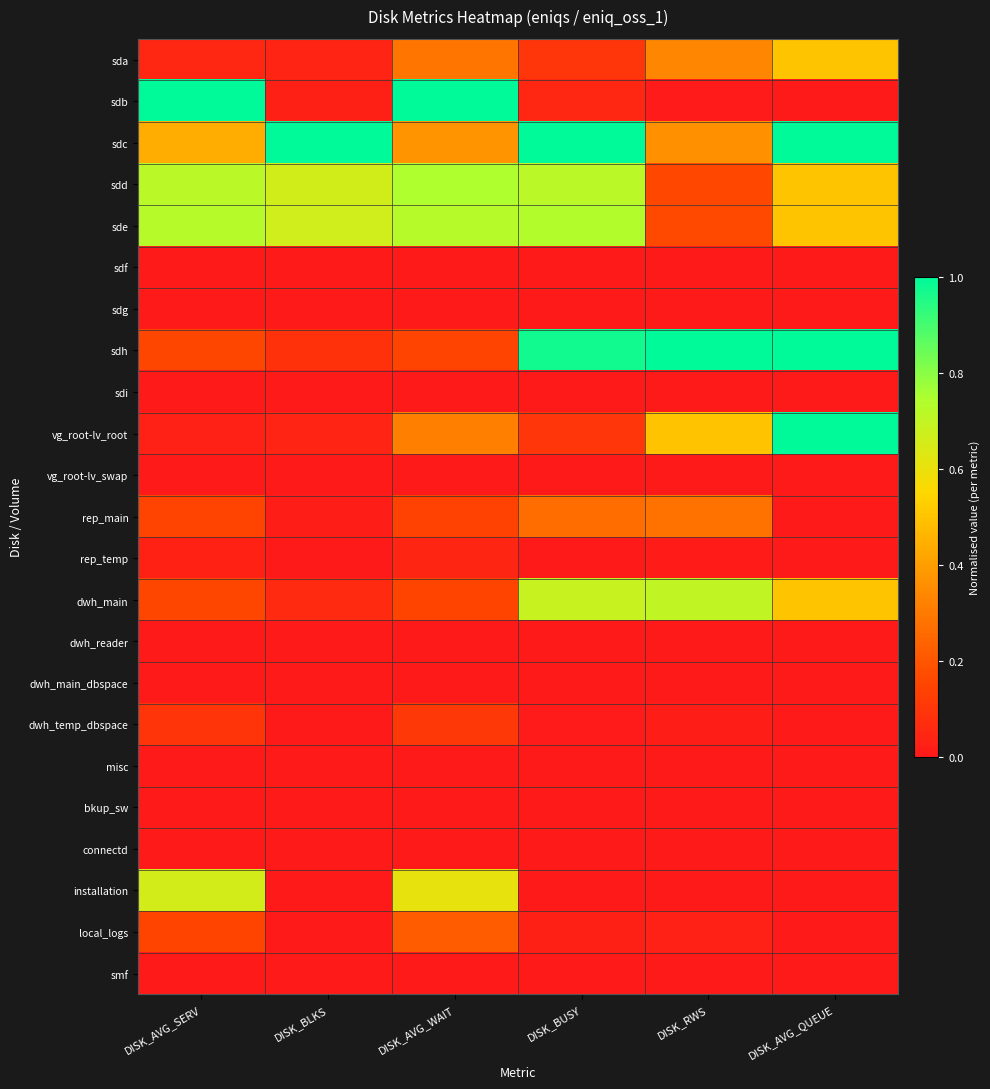

Reading right to left, extract all data points from this chart.

sda: DISK_AVG_QUEUE=0.5	DISK_RWS=0.3	DISK_BUSY=0.1	DISK_AVG_WAIT=0.3	DISK_BLKS=0.0	DISK_AVG_SERV=0.0
sdb: DISK_AVG_QUEUE=0.0	DISK_RWS=0.0	DISK_BUSY=0.0	DISK_AVG_WAIT=1.0	DISK_BLKS=0.0	DISK_AVG_SERV=1.0
sdc: DISK_AVG_QUEUE=1.0	DISK_RWS=0.4	DISK_BUSY=1.0	DISK_AVG_WAIT=0.4	DISK_BLKS=1.0	DISK_AVG_SERV=0.4
sdd: DISK_AVG_QUEUE=0.5	DISK_RWS=0.2	DISK_BUSY=0.7	DISK_AVG_WAIT=0.7	DISK_BLKS=0.7	DISK_AVG_SERV=0.7
sde: DISK_AVG_QUEUE=0.5	DISK_RWS=0.2	DISK_BUSY=0.7	DISK_AVG_WAIT=0.7	DISK_BLKS=0.7	DISK_AVG_SERV=0.7
sdf: DISK_AVG_QUEUE=0.0	DISK_RWS=0.0	DISK_BUSY=0.0	DISK_AVG_WAIT=0.0	DISK_BLKS=0.0	DISK_AVG_SERV=0.0
sdg: DISK_AVG_QUEUE=0.0	DISK_RWS=0.0	DISK_BUSY=0.0	DISK_AVG_WAIT=0.0	DISK_BLKS=0.0	DISK_AVG_SERV=0.0
sdh: DISK_AVG_QUEUE=1.0	DISK_RWS=1.0	DISK_BUSY=1.0	DISK_AVG_WAIT=0.1	DISK_BLKS=0.1	DISK_AVG_SERV=0.2
sdi: DISK_AVG_QUEUE=0.0	DISK_RWS=0.0	DISK_BUSY=0.0	DISK_AVG_WAIT=0.0	DISK_BLKS=0.0	DISK_AVG_SERV=0.0
vg_root-lv_root: DISK_AVG_QUEUE=1.0	DISK_RWS=0.5	DISK_BUSY=0.1	DISK_AVG_WAIT=0.3	DISK_BLKS=0.0	DISK_AVG_SERV=0.0
vg_root-lv_swap: DISK_AVG_QUEUE=0.0	DISK_RWS=0.0	DISK_BUSY=0.0	DISK_AVG_WAIT=0.0	DISK_BLKS=0.0	DISK_AVG_SERV=0.0
rep_main: DISK_AVG_QUEUE=0.0	DISK_RWS=0.3	DISK_BUSY=0.3	DISK_AVG_WAIT=0.1	DISK_BLKS=0.0	DISK_AVG_SERV=0.1
rep_temp: DISK_AVG_QUEUE=0.0	DISK_RWS=0.0	DISK_BUSY=0.0	DISK_AVG_WAIT=0.0	DISK_BLKS=0.0	DISK_AVG_SERV=0.0
dwh_main: DISK_AVG_QUEUE=0.5	DISK_RWS=0.7	DISK_BUSY=0.7	DISK_AVG_WAIT=0.2	DISK_BLKS=0.1	DISK_AVG_SERV=0.2
dwh_reader: DISK_AVG_QUEUE=0.0	DISK_RWS=0.0	DISK_BUSY=0.0	DISK_AVG_WAIT=0.0	DISK_BLKS=0.0	DISK_AVG_SERV=0.0
dwh_main_dbspace: DISK_AVG_QUEUE=0.0	DISK_RWS=0.0	DISK_BUSY=0.0	DISK_AVG_WAIT=0.0	DISK_BLKS=0.0	DISK_AVG_SERV=0.0
dwh_temp_dbspace: DISK_AVG_QUEUE=0.0	DISK_RWS=0.0	DISK_BUSY=0.0	DISK_AVG_WAIT=0.1	DISK_BLKS=0.0	DISK_AVG_SERV=0.1
misc: DISK_AVG_QUEUE=0.0	DISK_RWS=0.0	DISK_BUSY=0.0	DISK_AVG_WAIT=0.0	DISK_BLKS=0.0	DISK_AVG_SERV=0.0
bkup_sw: DISK_AVG_QUEUE=0.0	DISK_RWS=0.0	DISK_BUSY=0.0	DISK_AVG_WAIT=0.0	DISK_BLKS=0.0	DISK_AVG_SERV=0.0
connectd: DISK_AVG_QUEUE=0.0	DISK_RWS=0.0	DISK_BUSY=0.0	DISK_AVG_WAIT=0.0	DISK_BLKS=0.0	DISK_AVG_SERV=0.0
installation: DISK_AVG_QUEUE=0.0	DISK_RWS=0.0	DISK_BUSY=0.0	DISK_AVG_WAIT=0.6	DISK_BLKS=0.0	DISK_AVG_SERV=0.7
local_logs: DISK_AVG_QUEUE=0.0	DISK_RWS=0.0	DISK_BUSY=0.0	DISK_AVG_WAIT=0.2	DISK_BLKS=0.0	DISK_AVG_SERV=0.2
smf: DISK_AVG_QUEUE=0.0	DISK_RWS=0.0	DISK_BUSY=0.0	DISK_AVG_WAIT=0.0	DISK_BLKS=0.0	DISK_AVG_SERV=0.0